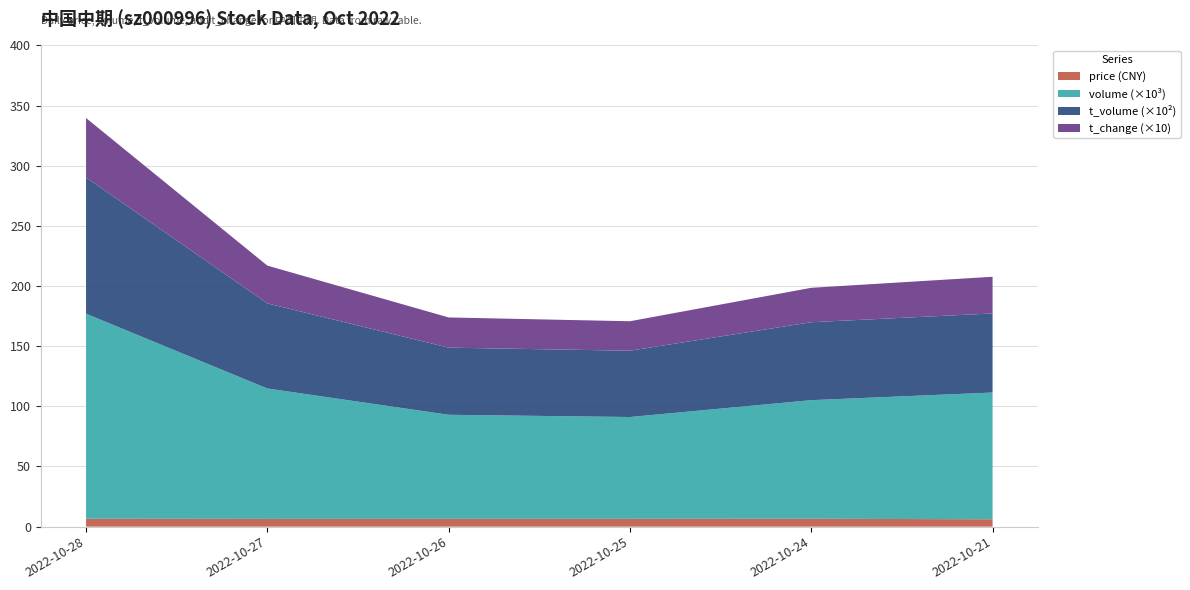

Reading right to left, transcribe all the data shown in this chart.

price: 2022-10-28=6.5	2022-10-27=6.4	2022-10-26=6.5	2022-10-25=6.5	2022-10-24=6.5	2022-10-21=6.1
volume: 2022-10-28=170452.0	2022-10-27=108404.0	2022-10-26=86526.0	2022-10-25=84653.0	2022-10-24=98598.0	2022-10-21=105335.0
t_volume: 2022-10-28=11325.0	2022-10-27=7074.0	2022-10-26=5580.0	2022-10-25=5510.0	2022-10-24=6479.0	2022-10-21=6572.0
t_change: 2022-10-28=4.9	2022-10-27=3.1	2022-10-26=2.5	2022-10-25=2.5	2022-10-24=2.9	2022-10-21=3.0